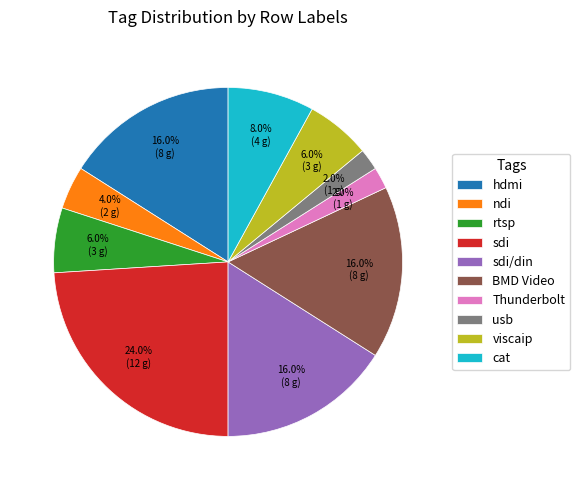

What percentage do ndi and sdi/din together represent?

20.0%